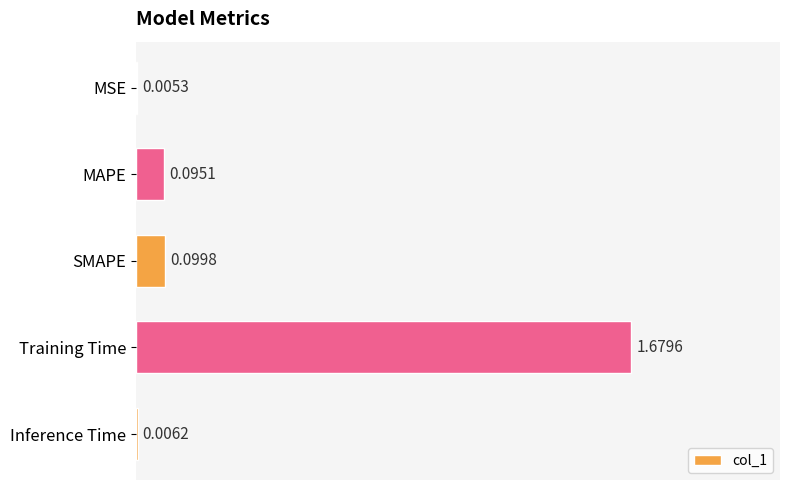

What is the sum of all values?

1.9